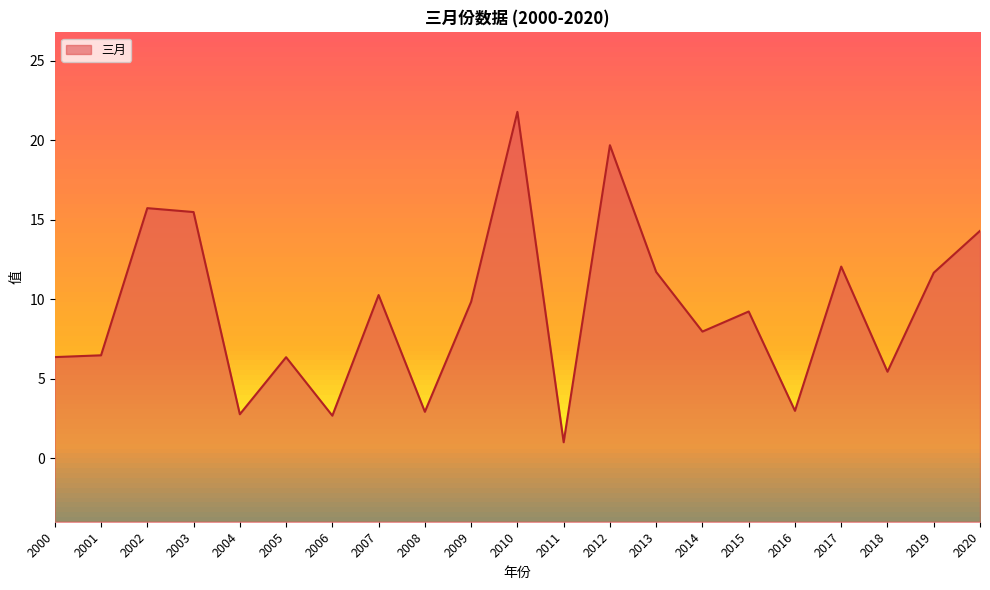

Is it true that the value at 2010 is 9.8?

False